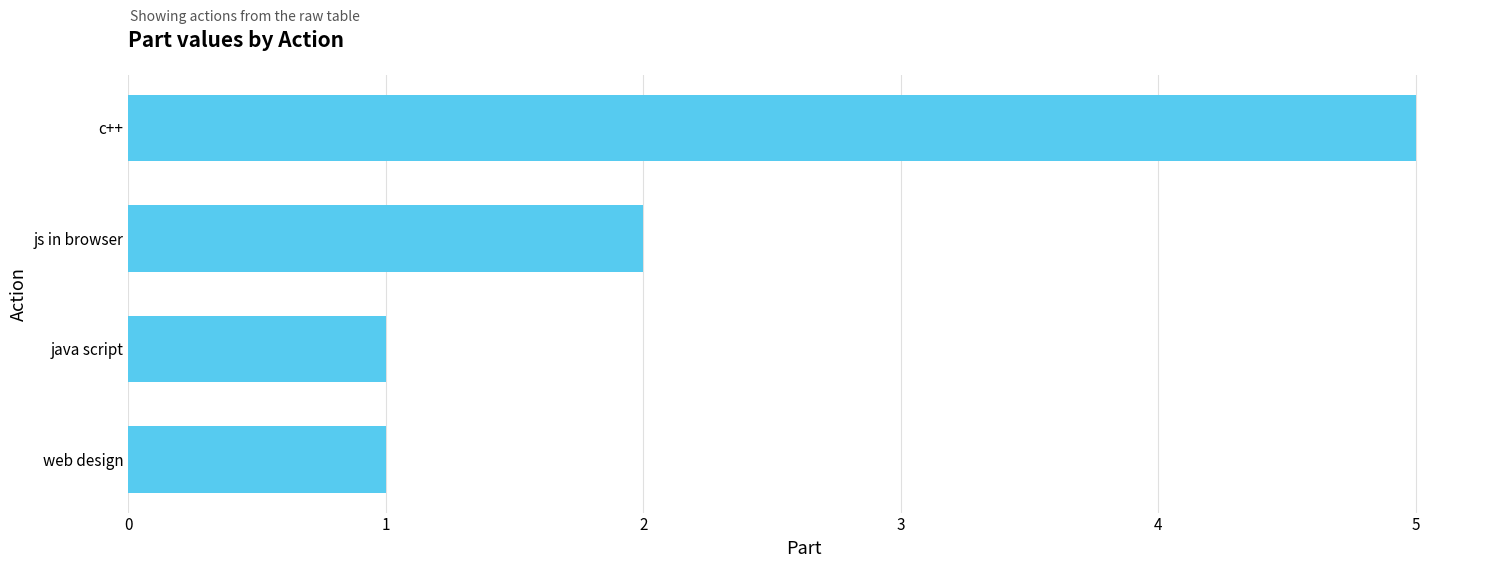

At which label is the value closest to 3?

js in browser